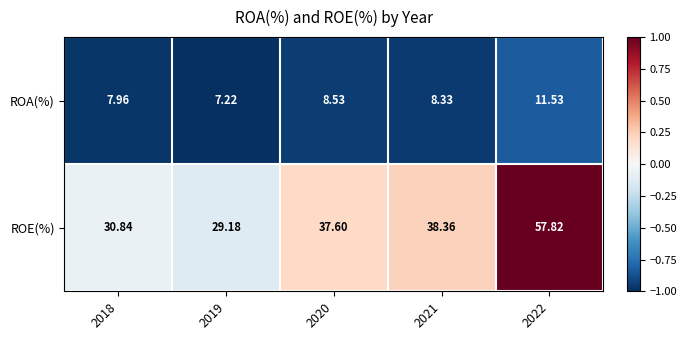

Which series has the largest total across all categories?

ROE(%)